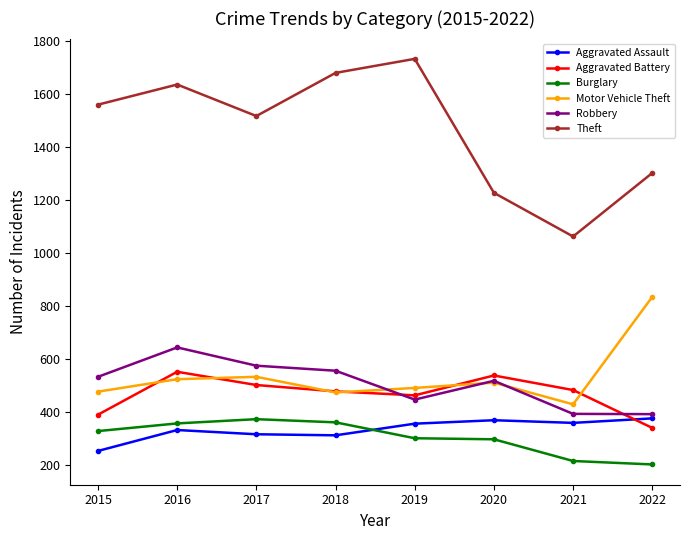

In Burglary, how many points are higher than both neighbors (excluding endpoints)?

1